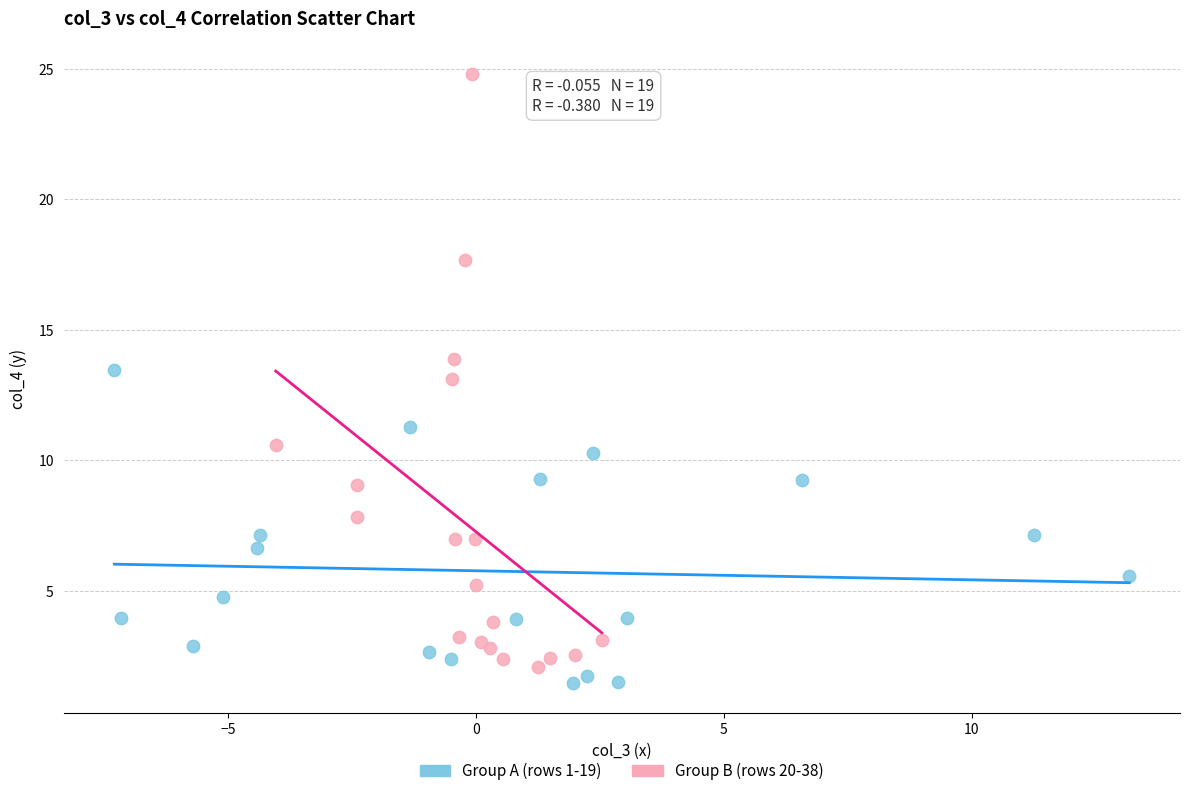

Which series has the widest spread of Y values?

Group B (rows 20-38)